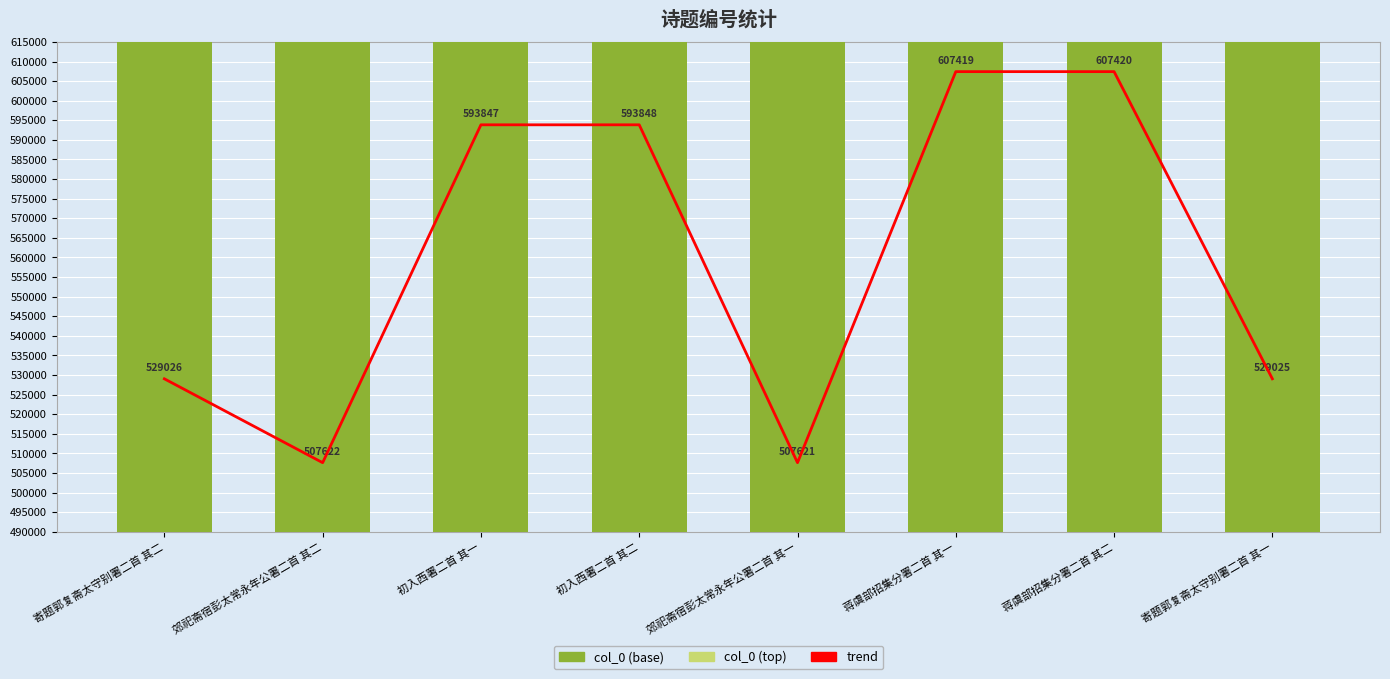

What is the value of the col_0 (base) bar at the 3rd from the left?

573847